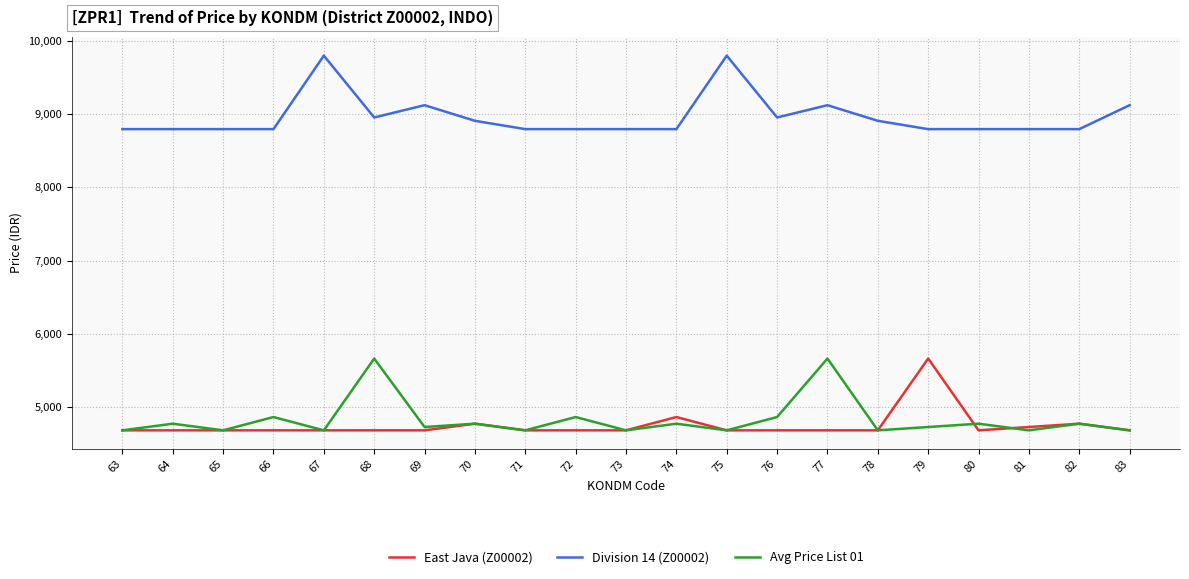

Reading left to right, list all the values displayed in this chart.

East Java (Z00002): 63=4687.2	64=4687.2	65=4687.2	66=4687.2	67=4687.2	68=4687.2	69=4687.2	70=4777.9	71=4687.2	72=4687.2	73=4687.2	74=4868.5	75=4687.2	76=4687.2	77=4687.2	78=4687.2	79=5666.4	80=4687.2	81=4732.6	82=4777.9	83=4687.2
Division 14 (Z00002): 63=8794.2	64=8794.2	65=8794.2	66=8794.2	67=9796.0	68=8952.9	69=9120.6	70=8907.5	71=8794.2	72=8794.2	73=8794.2	74=8794.2	75=9796.0	76=8952.9	77=9120.6	78=8907.5	79=8794.2	80=8794.2	81=8794.2	82=8794.2	83=9120.6
Avg Price List 01: 63=4687.2	64=4777.9	65=4687.2	66=4868.5	67=4687.2	68=5666.4	69=4732.6	70=4777.9	71=4687.2	72=4868.5	73=4687.2	74=4777.9	75=4687.2	76=4868.5	77=5666.4	78=4687.2	79=4732.6	80=4777.9	81=4687.2	82=4777.9	83=4687.2